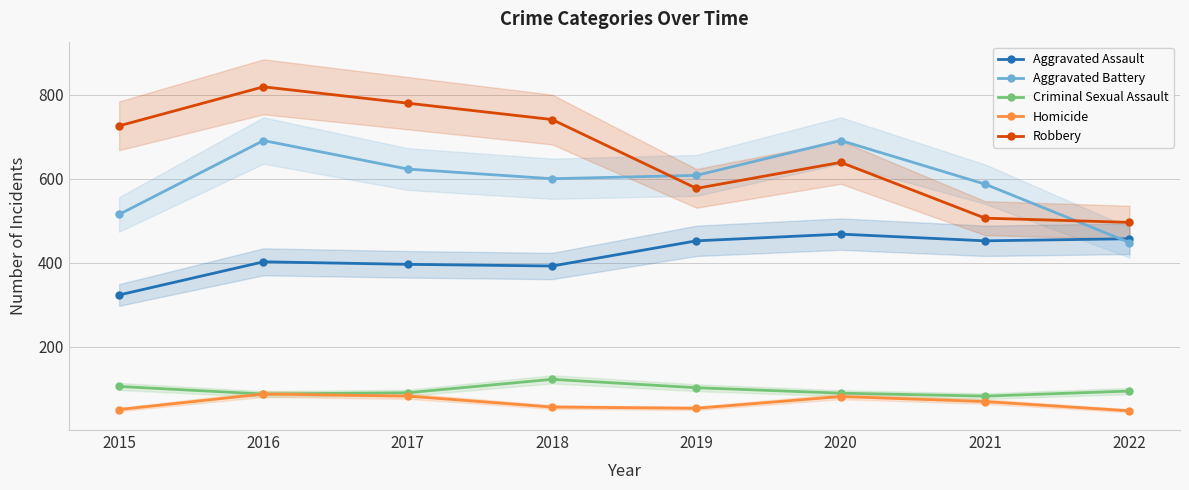

What is the total value across all series at 2020?

1968